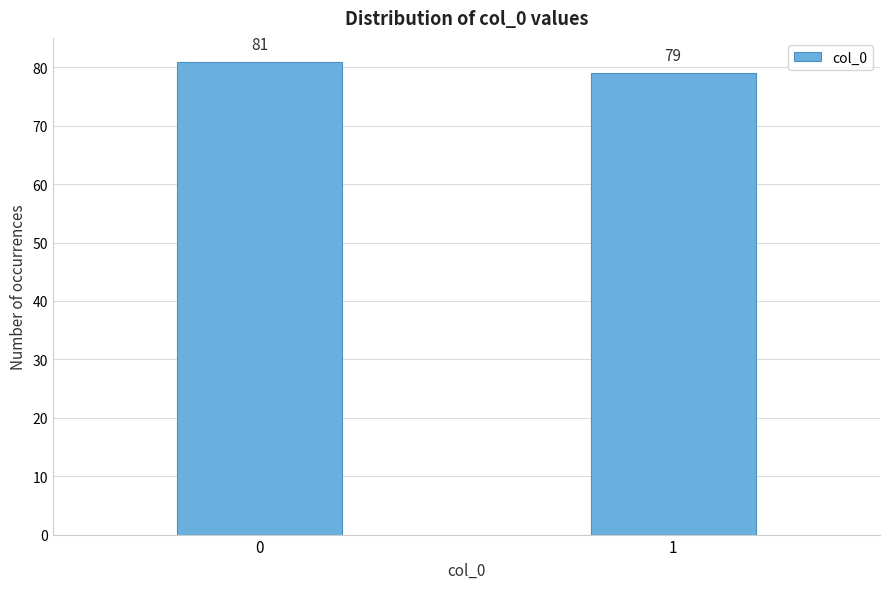

Reading left to right, list all the values displayed in this chart.

81	79